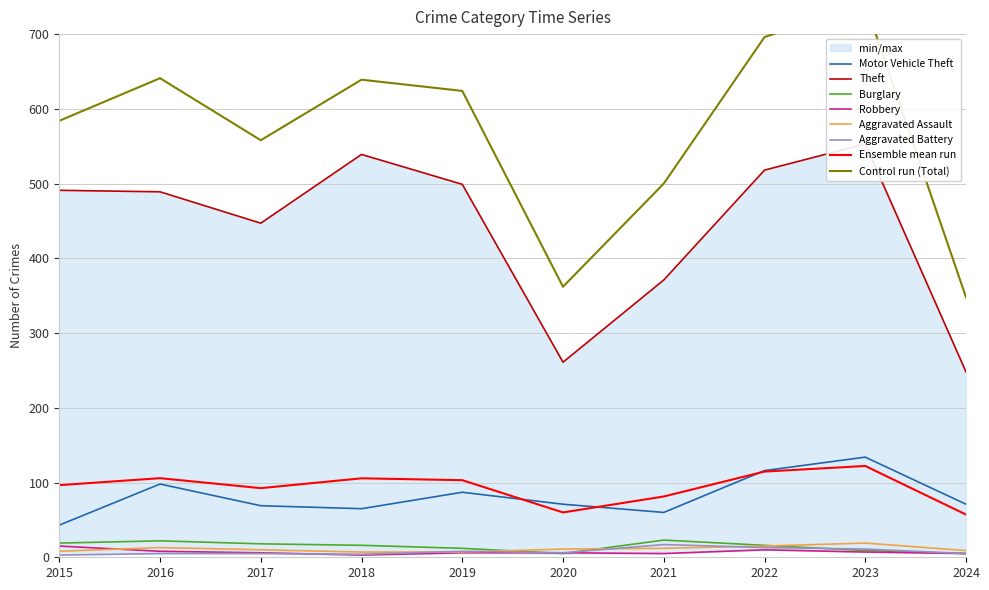

How many data points in Theft are above 491?

4